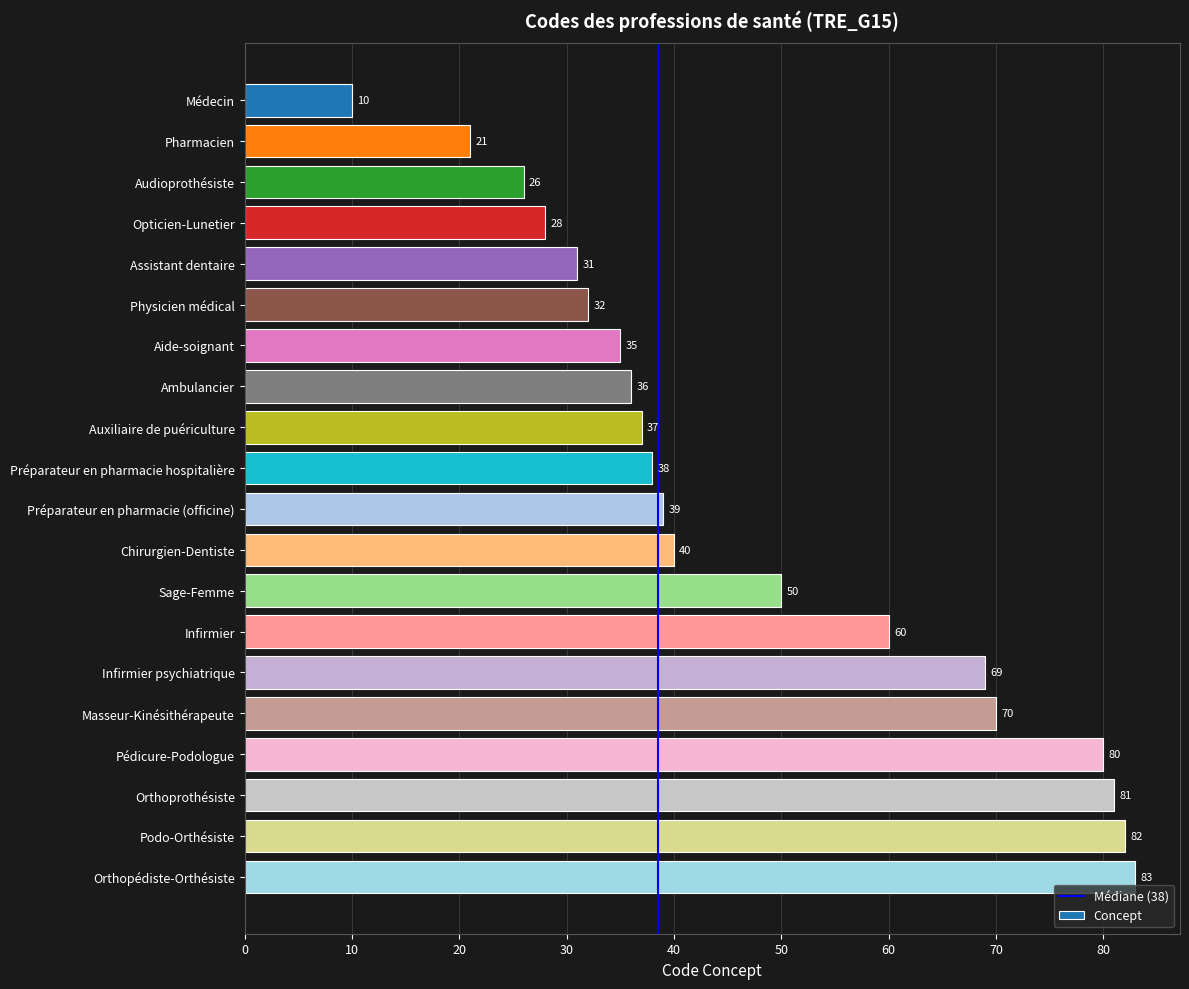

Reading top to bottom, extract all data points from this chart.

Médecin=10	Pharmacien=21	Audioprothésiste=26	Opticien-Lunetier=28	Assistant dentaire=31	Physicien médical=32	Aide-soignant=35	Ambulancier=36	Auxiliaire de puériculture=37	Préparateur en pharmacie hospitalière=38	Préparateur en pharmacie (officine)=39	Chirurgien-Dentiste=40	Sage-Femme=50	Infirmier=60	Infirmier psychiatrique=69	Masseur-Kinésithérapeute=70	Pédicure-Podologue=80	Orthoprothésiste=81	Podo-Orthésiste=82	Orthopédiste-Orthésiste=83